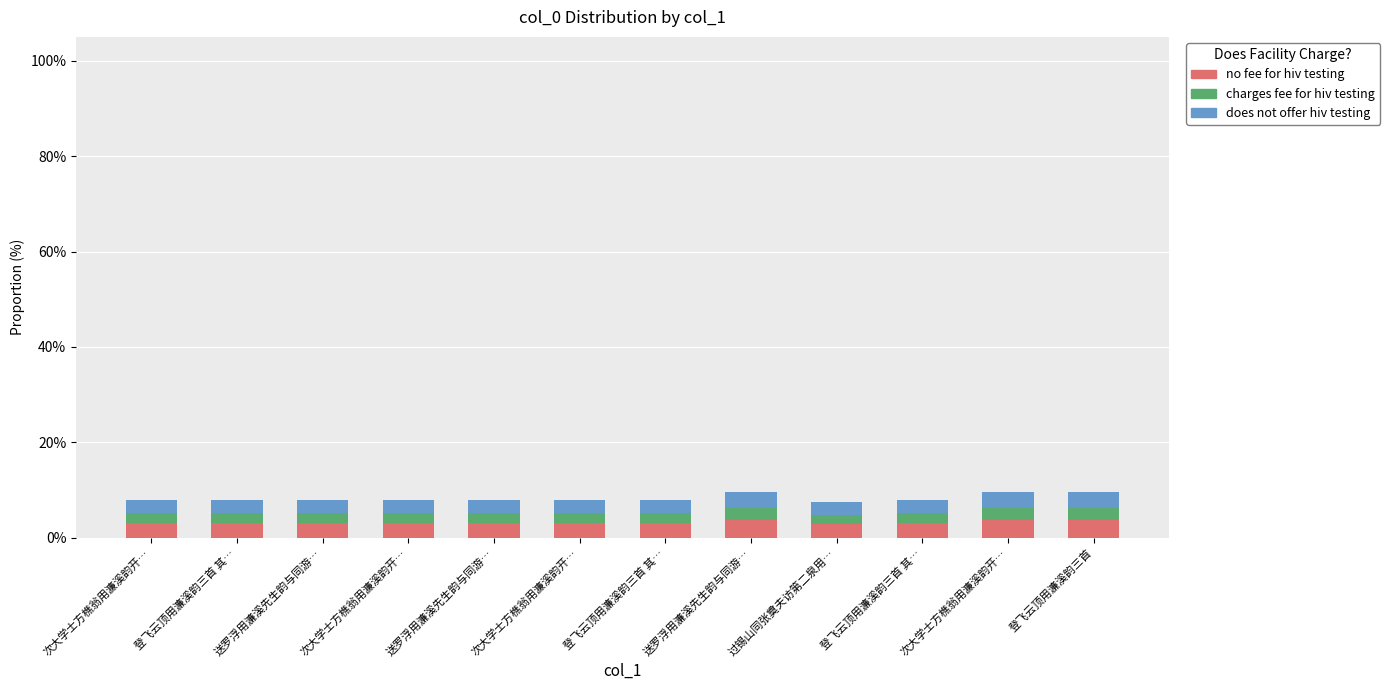

True or false: no fee for hiv testing has a value of 3.8 at 登飞云顶用濂溪韵三首.

True